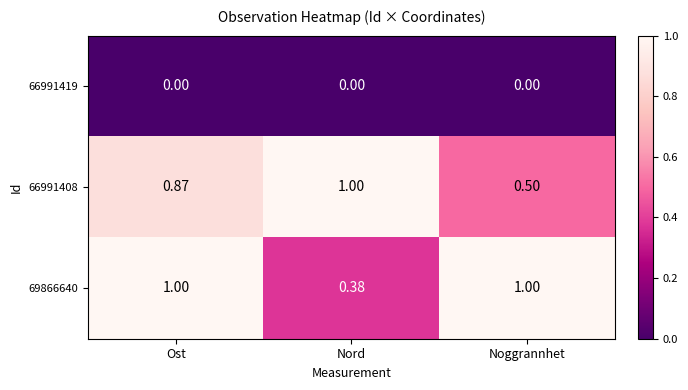

What is the maximum value shown in the chart?

1.0